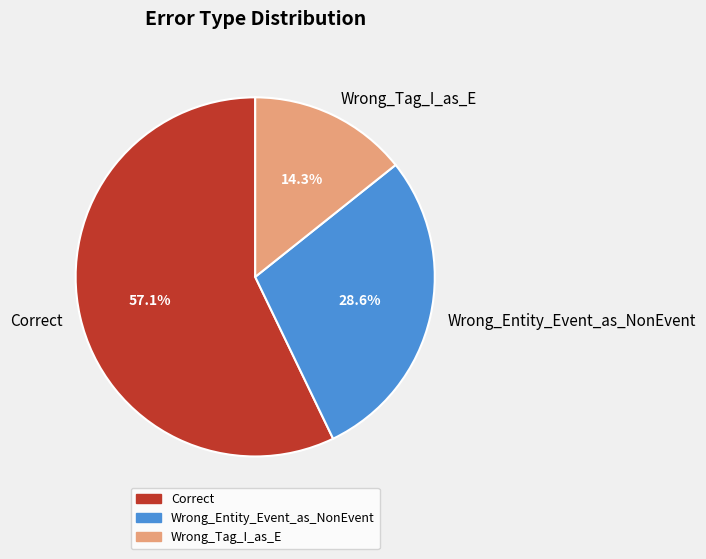

To the nearest percent, what is the combined percentage of Wrong_Tag_I_as_E and Wrong_Entity_Event_as_NonEvent?

43%